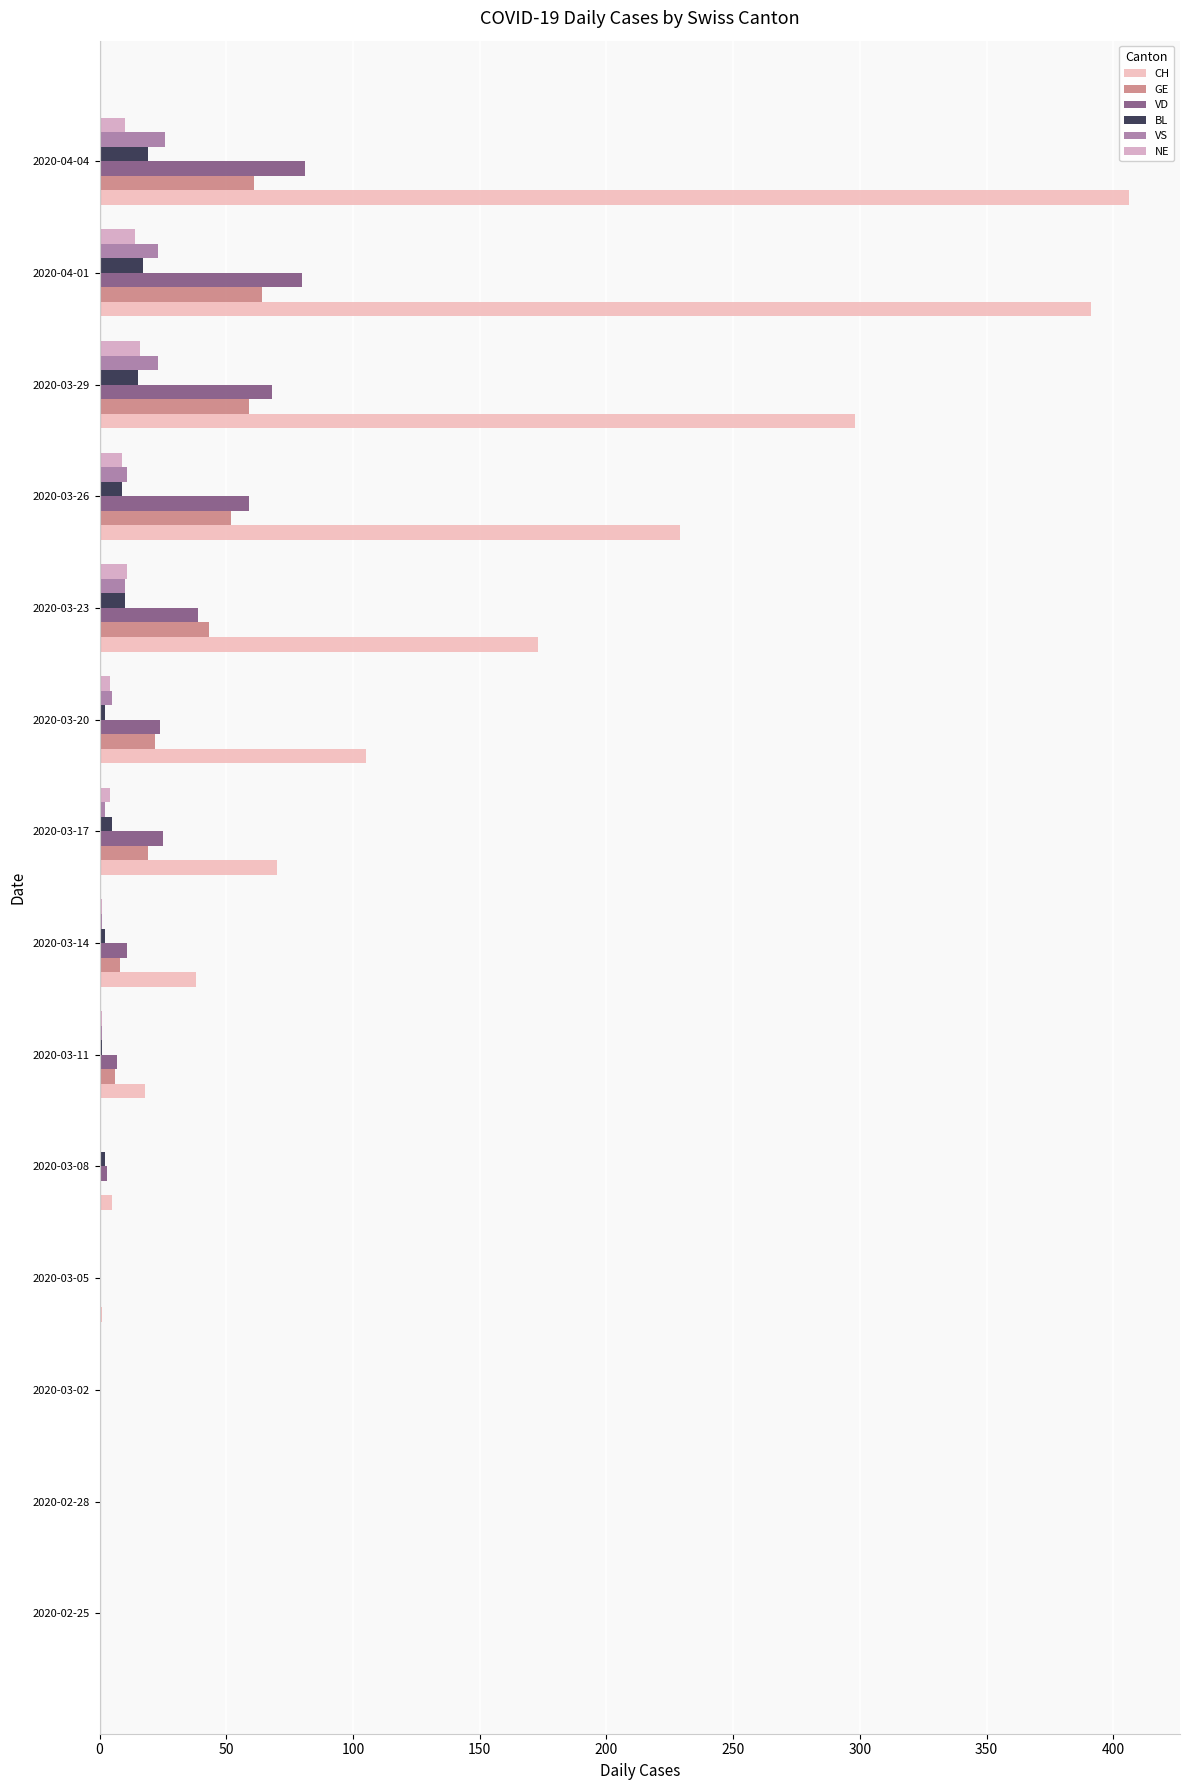

Count the number of data series in this chart.

6